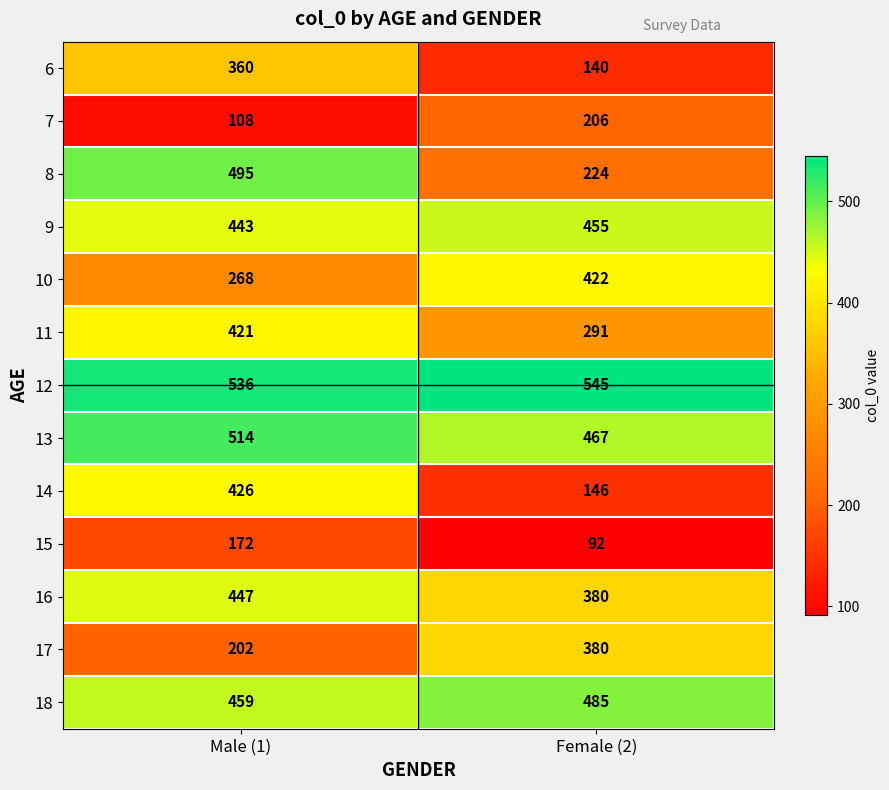

Which series has the widest spread of values?

14